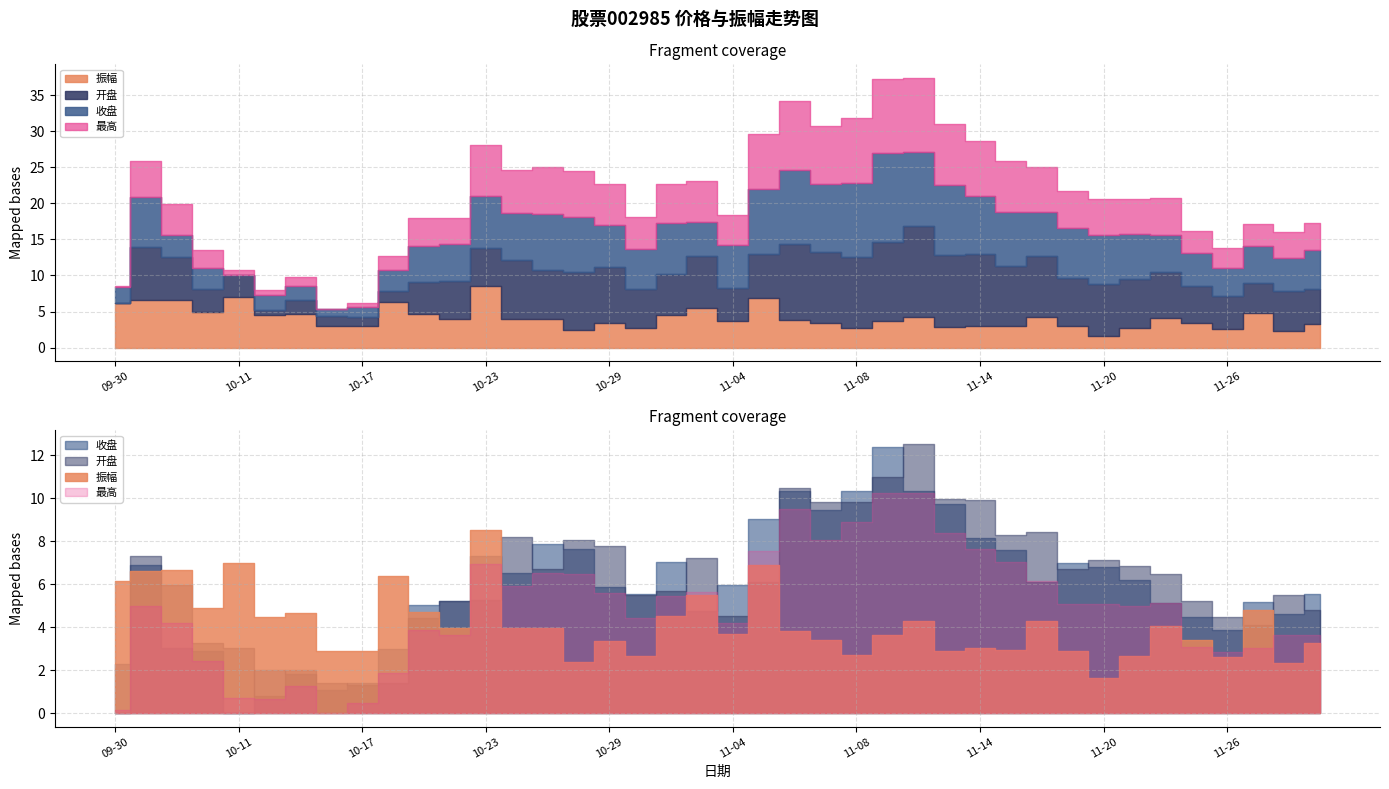

Rank the series by their maximum value, from lowest to highest.

振幅, 收盘, 开盘, 最高